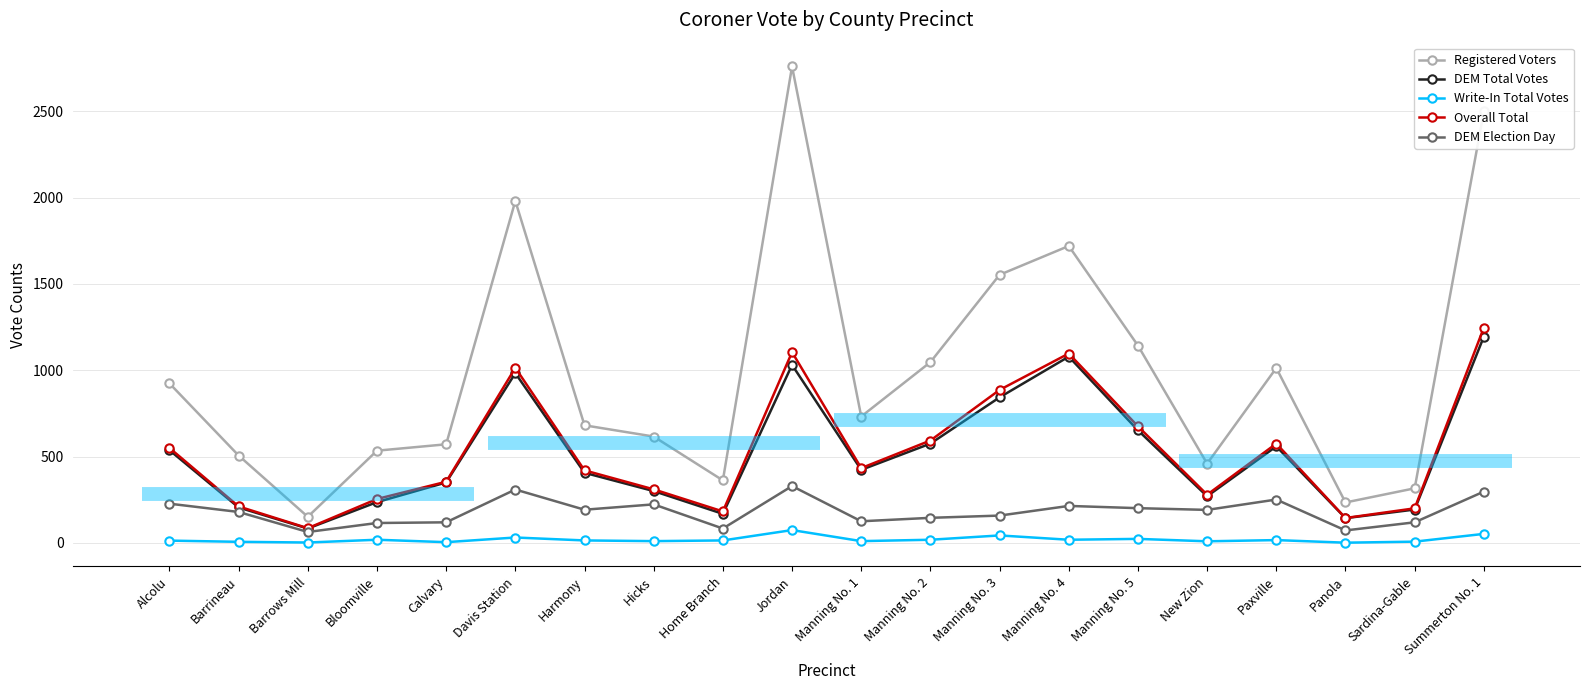

Does the chart display data point markers on the line(s)?

Yes